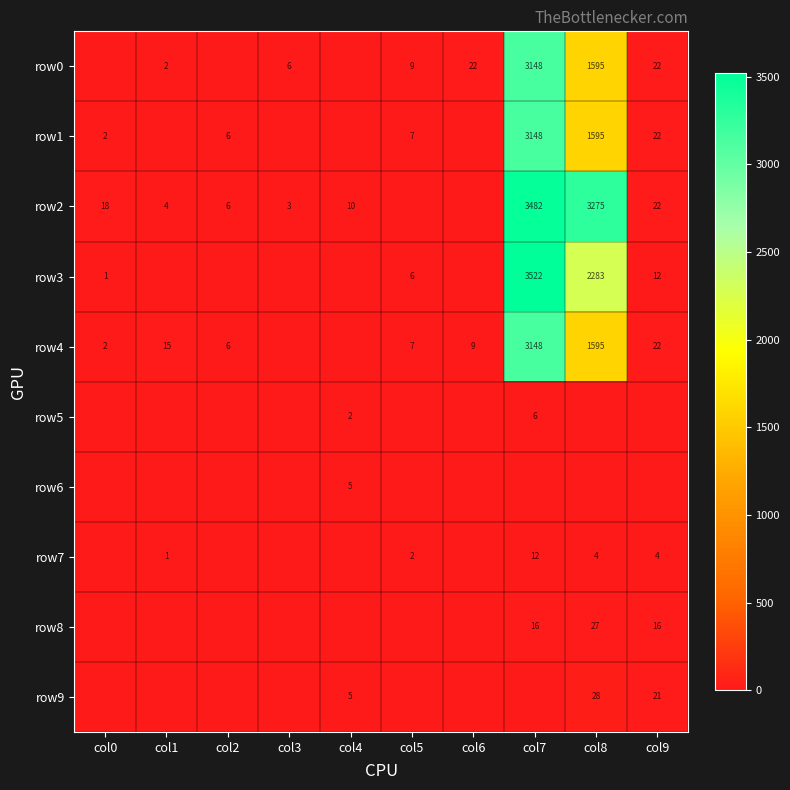

The row0 series shows 37 at col6. True or false?

False